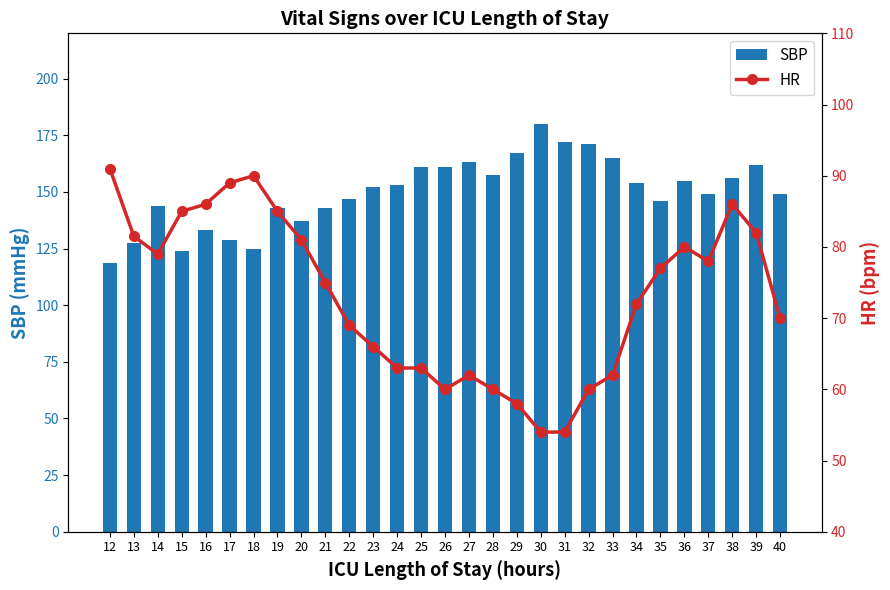

At 21, list the series in order from smallest to largest.

HR, SBP